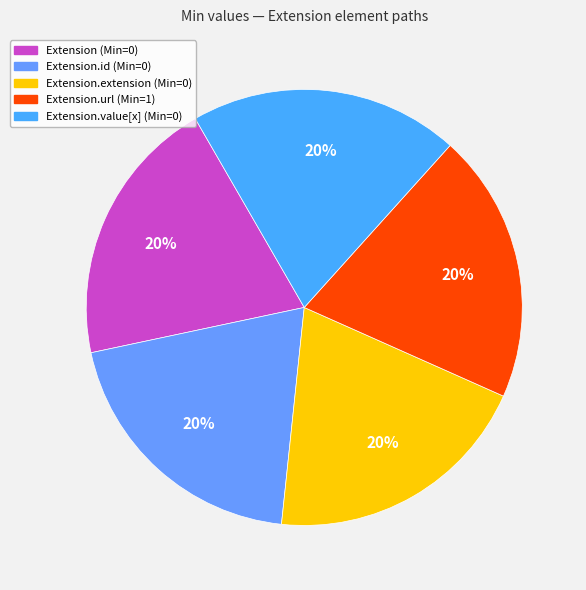

Count the number of slices in the pie.

5